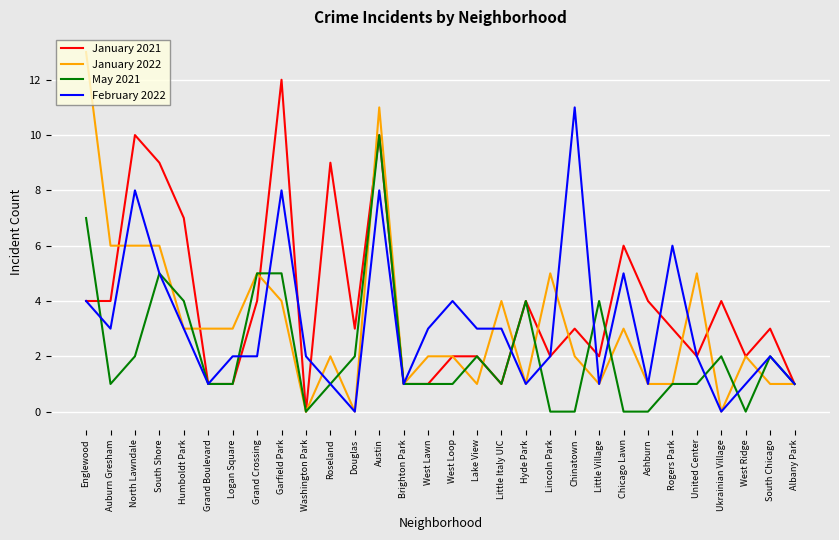

True or false: January 2021 has more than 0 interior local peaks.

True